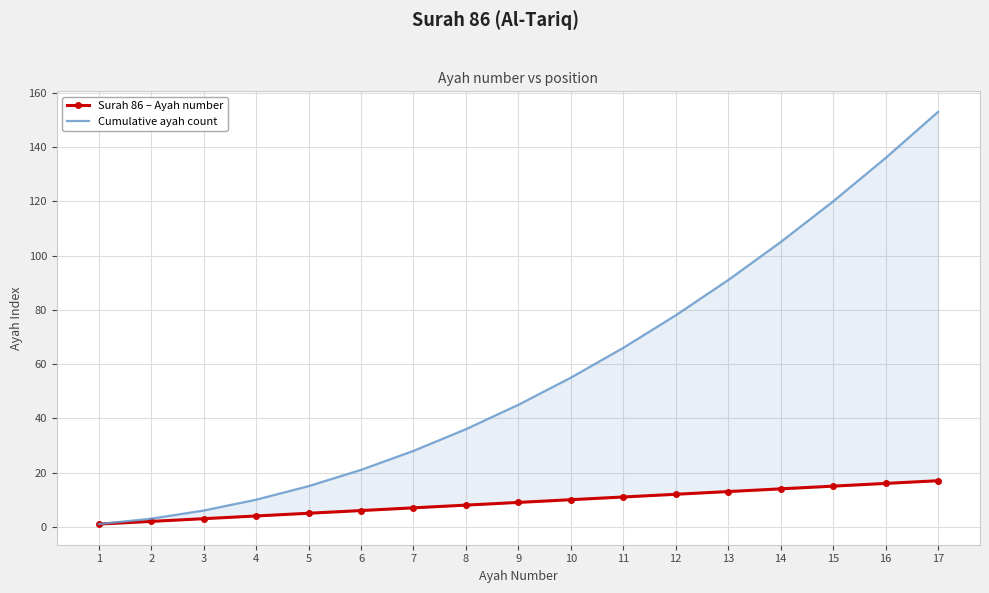

What is the difference between the Surah 86 – Ayah number values at 10 and 7?

3